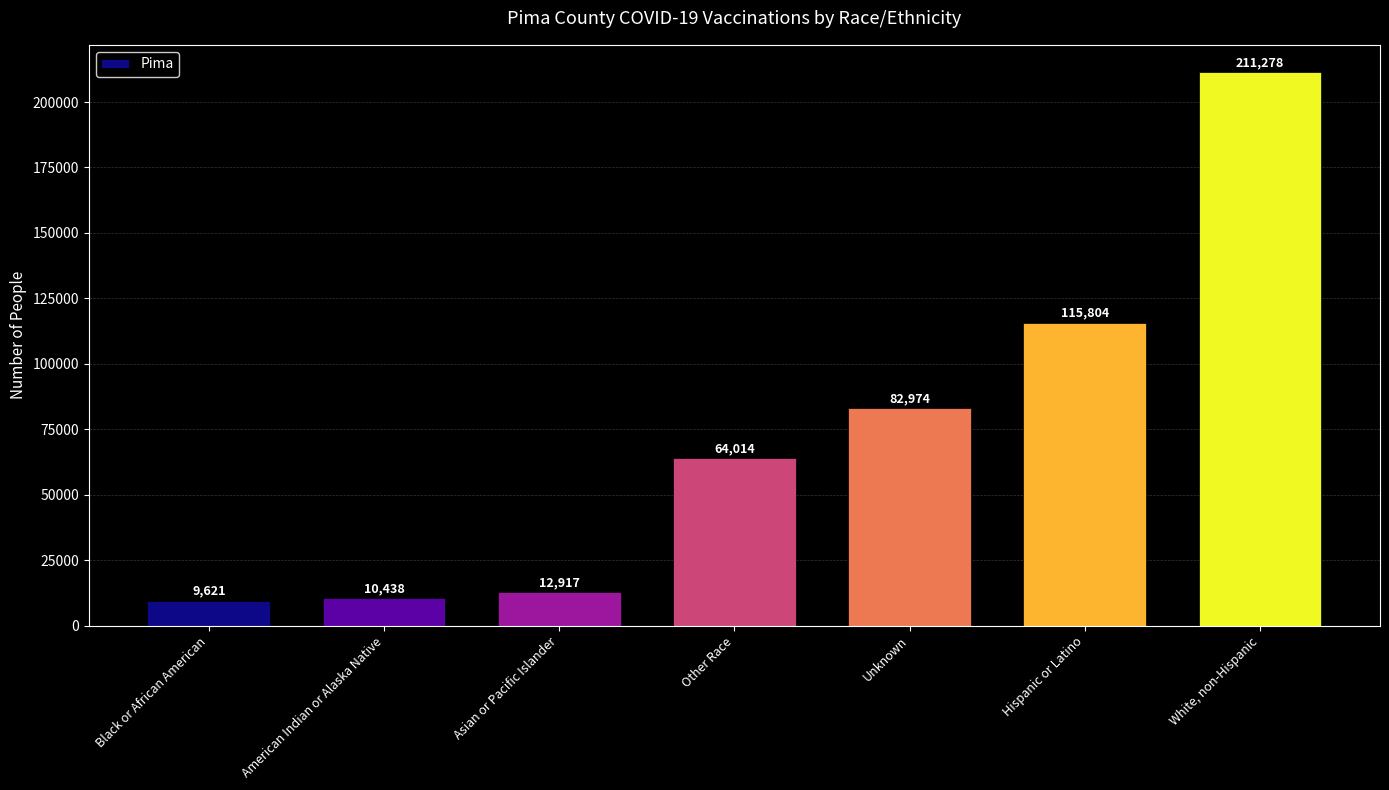

Count the number of categories in the chart.

7